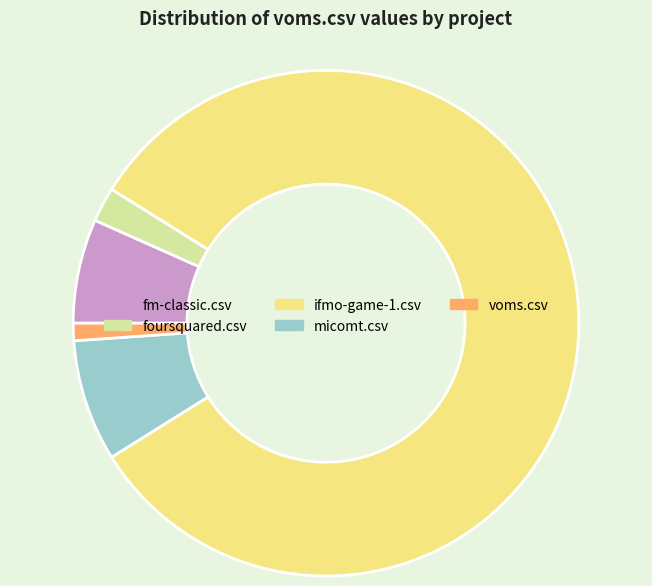

Rank the categories by value from highest to lowest.

ifmo-game-1.csv, micomt.csv, fm-classic.csv, foursquared.csv, voms.csv